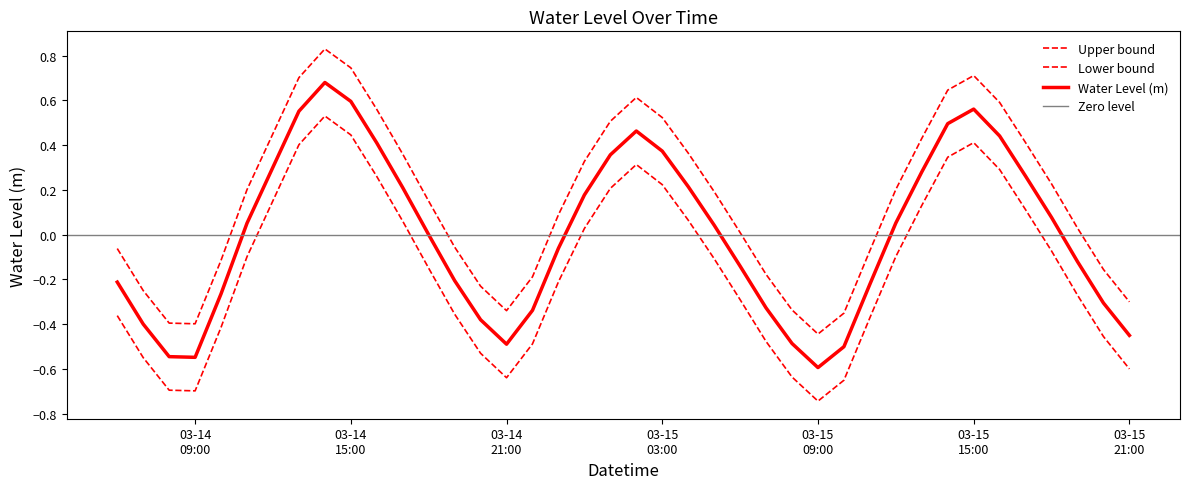

What position from the left is 2024-03-15 06:00:00?

25